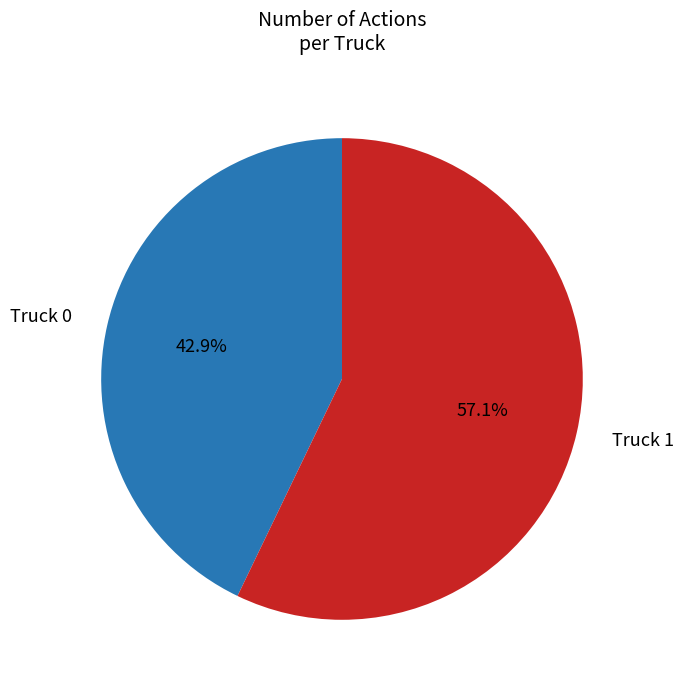

To the nearest percent, what is the average slice percentage?

50%